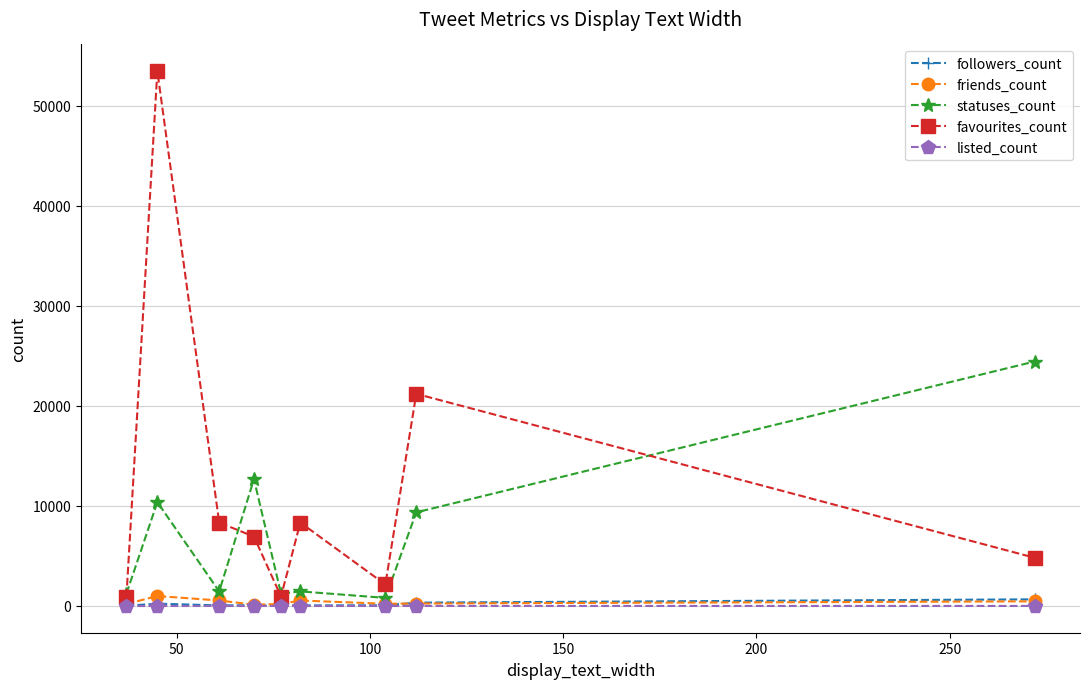

How many interior local peaks does the favourites_count series have?

3